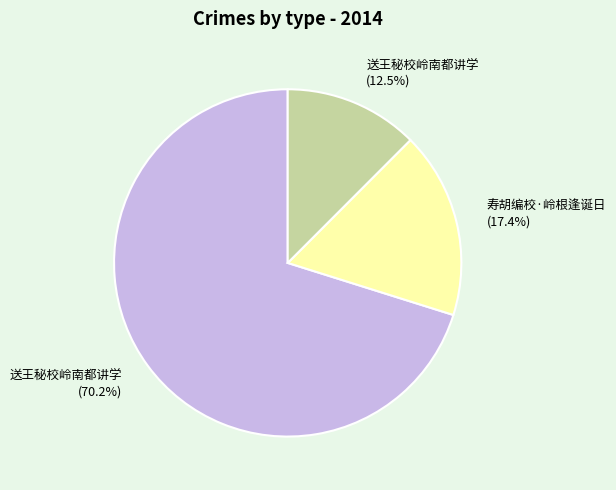

Count the number of slices in the pie.

3